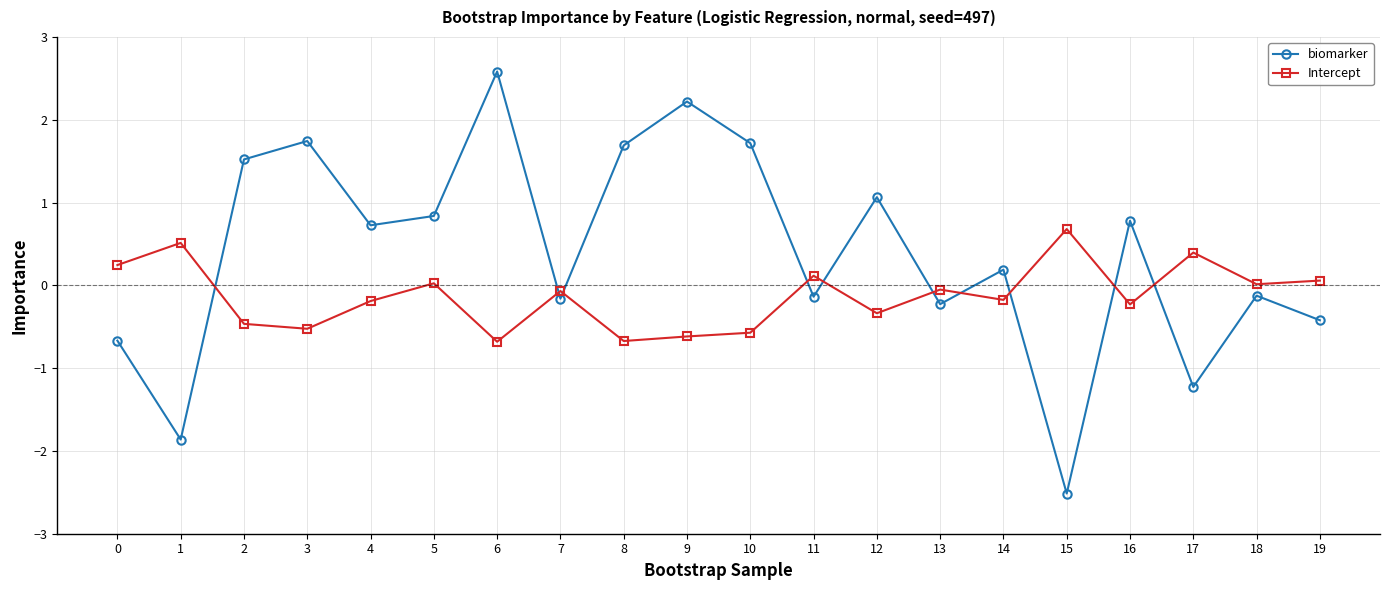

Between which two adjacent categories do Intercept and biomarker first intersect?

1 and 2